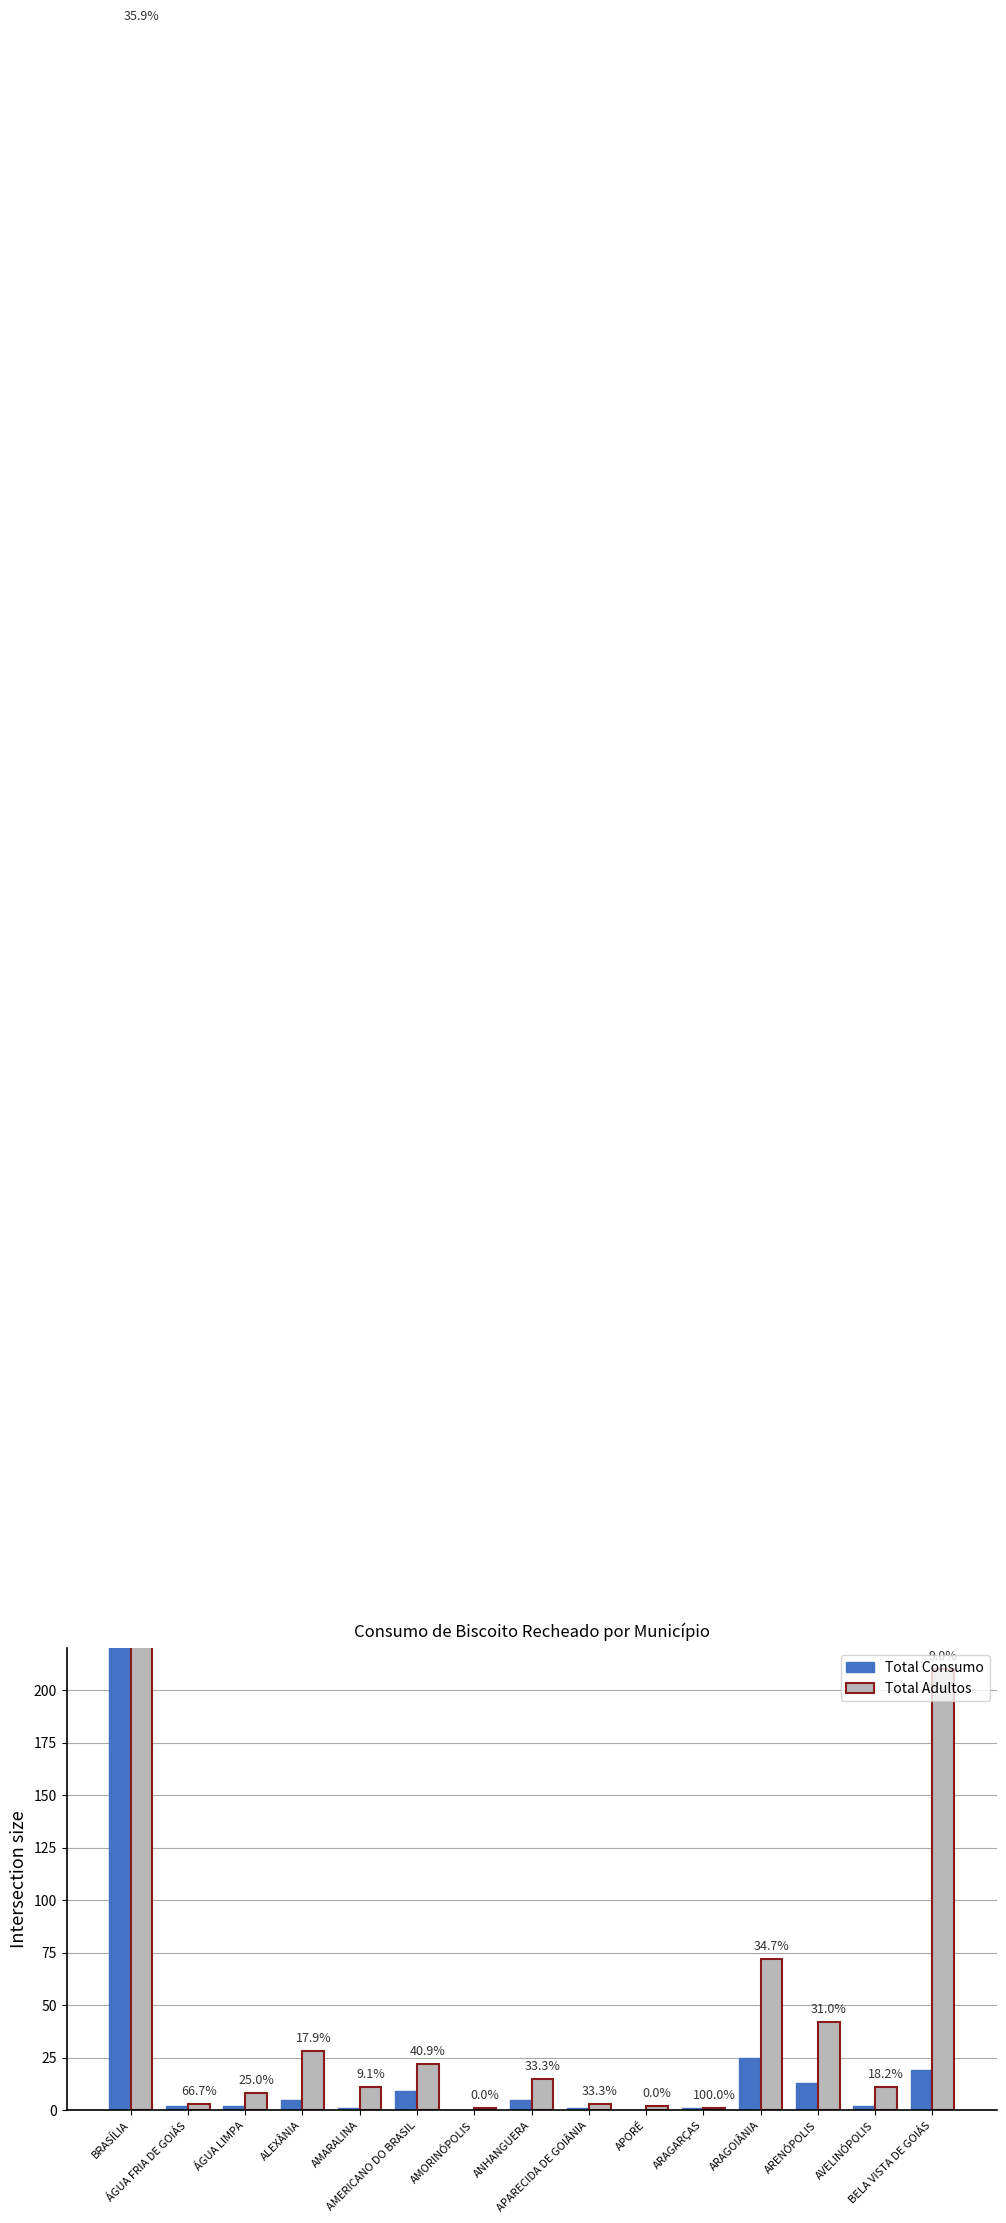

Which series changed the most between ANHANGUERA and ARAGARÇAS?

Total Adultos